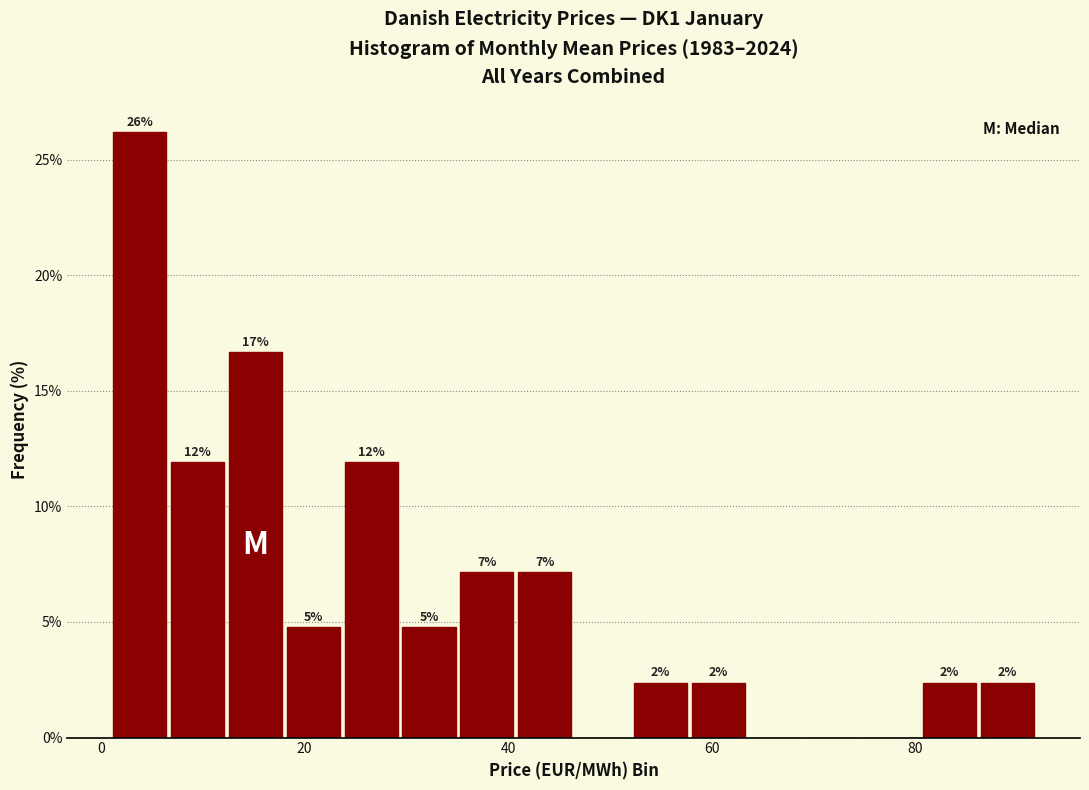

Read against the x-axis, roughly where is the centre of the tallest bar?

4